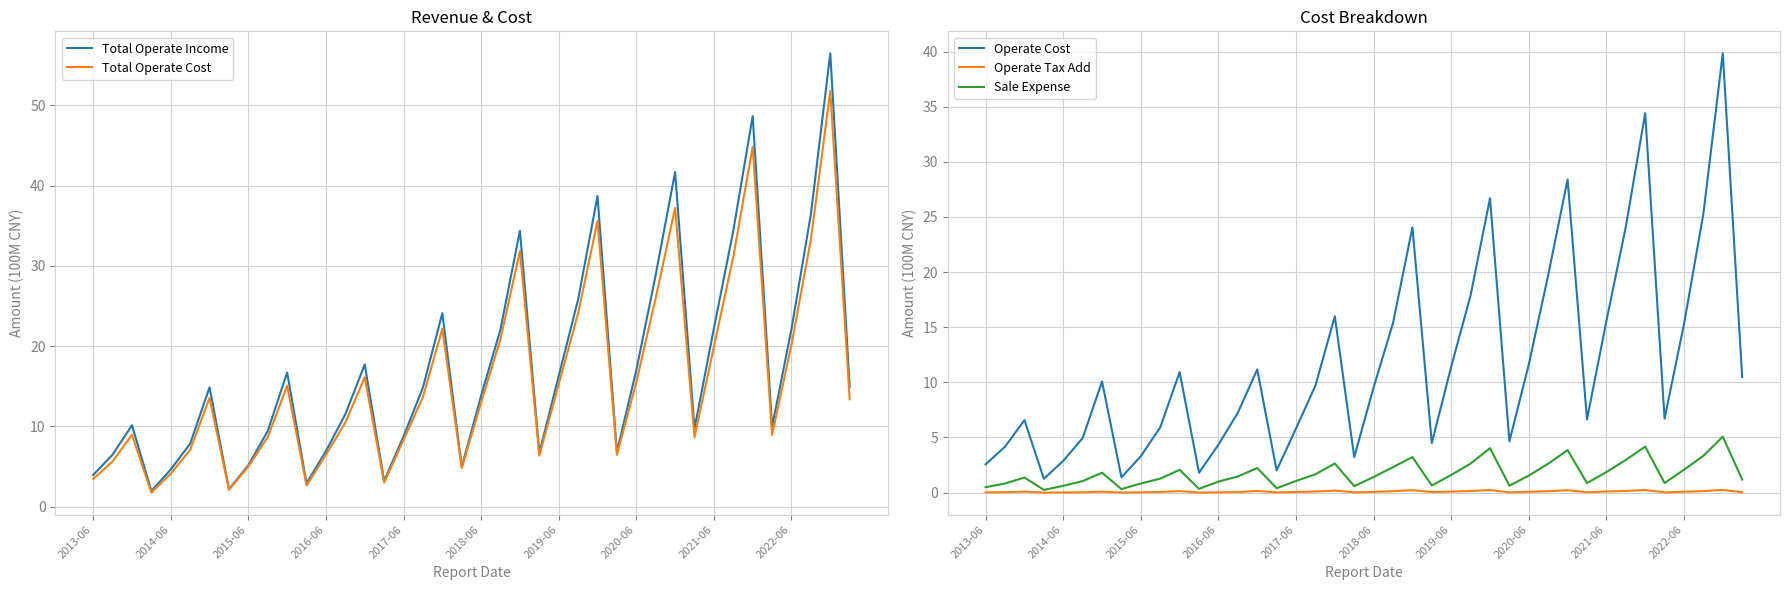

What is the lowest value of the Total Operate Income series?

1.9